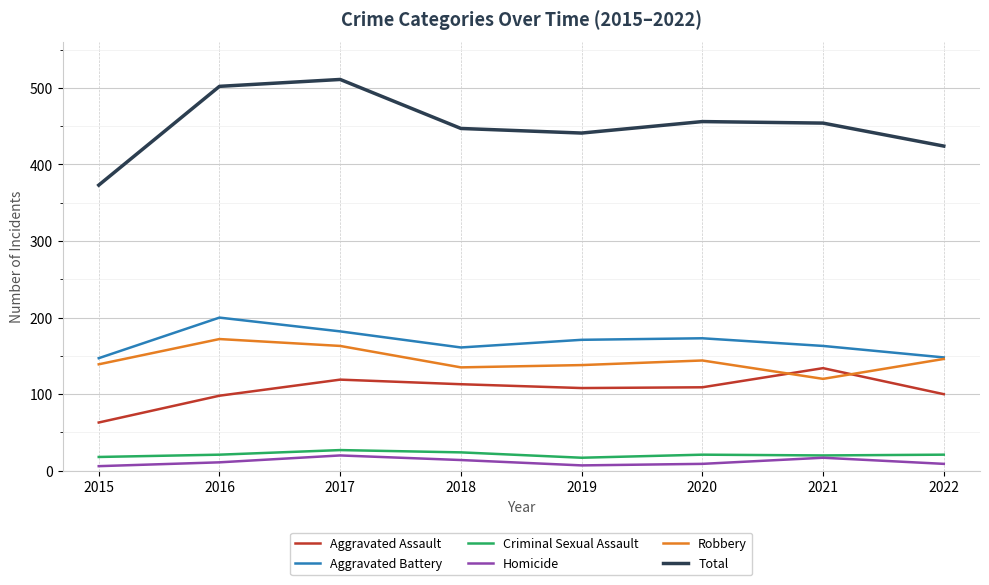

Is it true that Criminal Sexual Assault equals 21 at 2016?

True